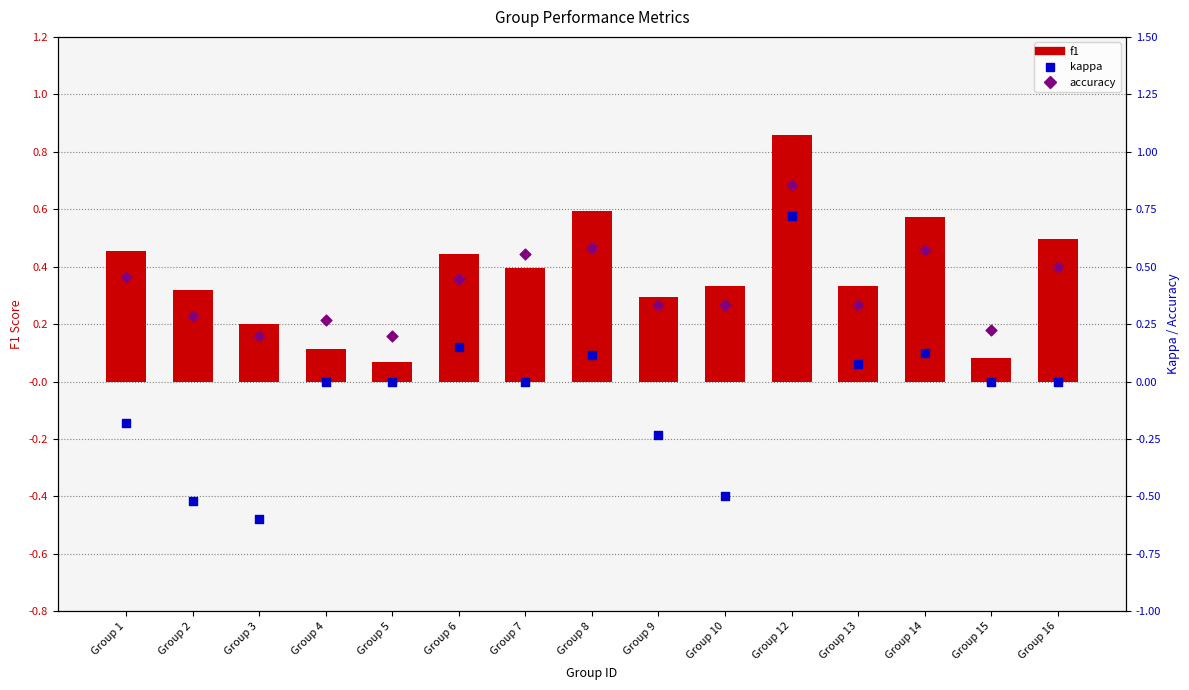

Is the value of f1 at Group 16 greater than the value of accuracy at Group 9?

Yes